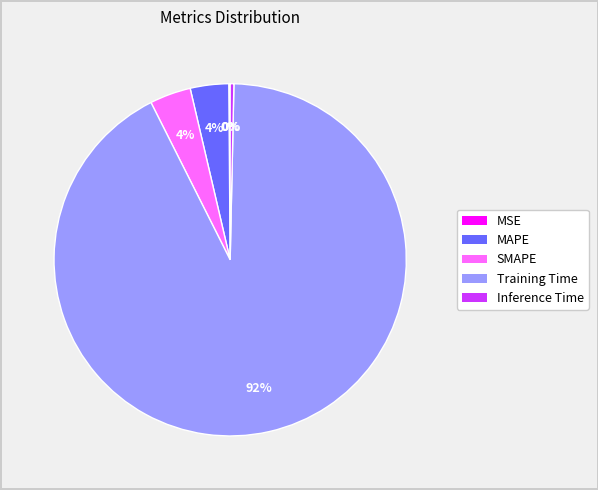

Do Inference Time and SMAPE together represent more than half of the pie?

No